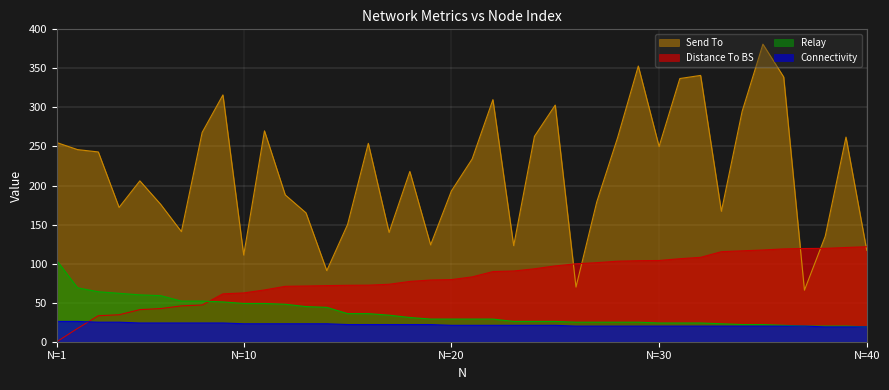

Reading left to right, transcribe all the data shown in this chart.

Distance To BS: 0.0	17.0	33.3	34.5	41.1	42.4	45.9	47.0	61.3	62.5	66.3	70.9	71.3	71.8	72.2	72.4	73.6	77.2	79.0	79.6	83.0	89.8	90.6	93.4	97.1	99.8	101.2	103.1	103.7	104.0	106.3	108.0	115.3	116.4	117.5	118.9	119.4	119.5	120.7	121.6
Connectivity: 26.0	26.0	25.0	25.0	24.0	24.0	24.0	24.0	24.0	23.0	23.0	23.0	23.0	23.0	22.0	22.0	22.0	22.0	22.0	21.0	21.0	21.0	21.0	21.0	21.0	20.0	20.0	20.0	20.0	20.0	20.0	20.0	20.0	20.0	20.0	20.0	20.0	19.0	19.0	19.0
Send To: 255.0	246.0	243.0	172.0	206.0	176.0	141.0	268.0	316.0	111.0	270.0	188.0	165.0	91.0	150.0	254.0	140.0	218.0	124.0	193.0	234.0	310.0	123.0	263.0	303.0	70.0	179.0	261.0	353.0	250.0	337.0	341.0	167.0	295.0	381.0	339.0	66.0	135.0	262.0	117.0
Relay: 104.0	69.0	64.0	62.0	60.0	59.0	52.0	52.0	51.0	49.0	49.0	48.0	45.0	44.0	36.0	36.0	34.0	31.0	29.0	29.0	29.0	29.0	26.0	26.0	26.0	25.0	25.0	25.0	25.0	24.0	24.0	24.0	23.0	22.0	22.0	21.0	20.0	20.0	20.0	19.0